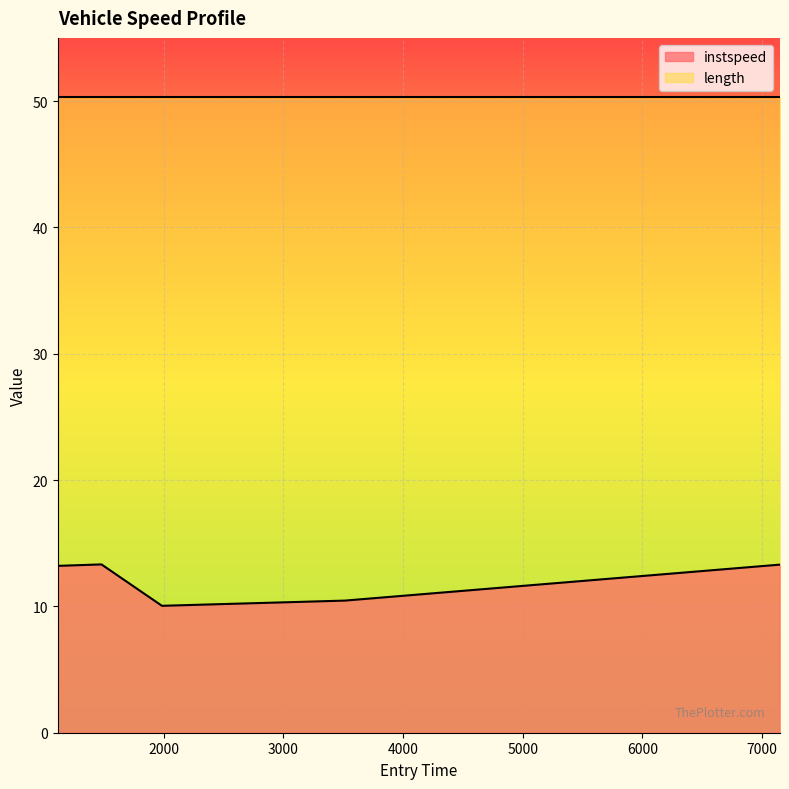

How many categories are shown in the chart?

5